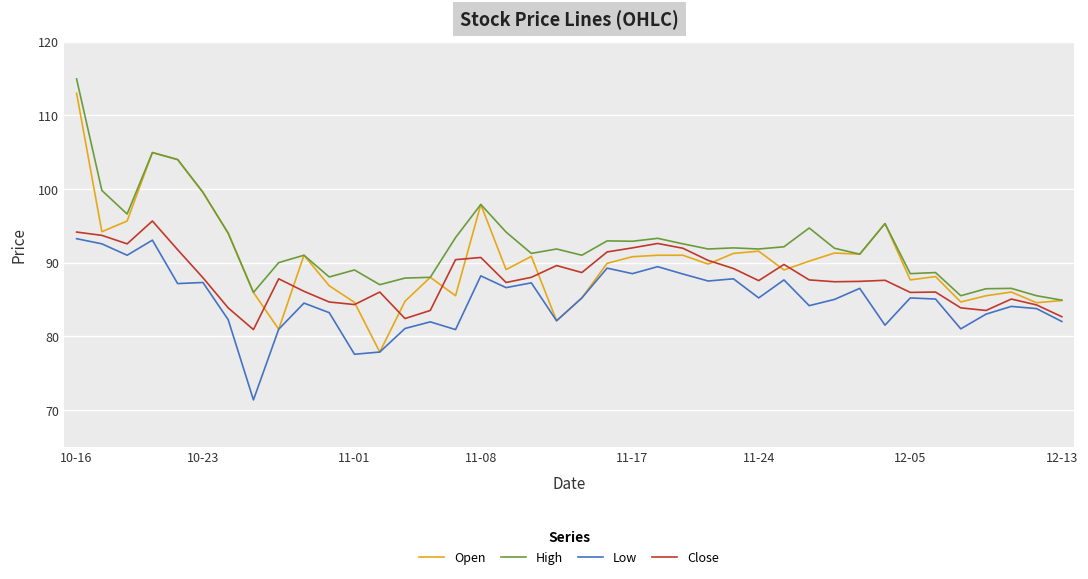

What is the sum of all Close values?

3516.1